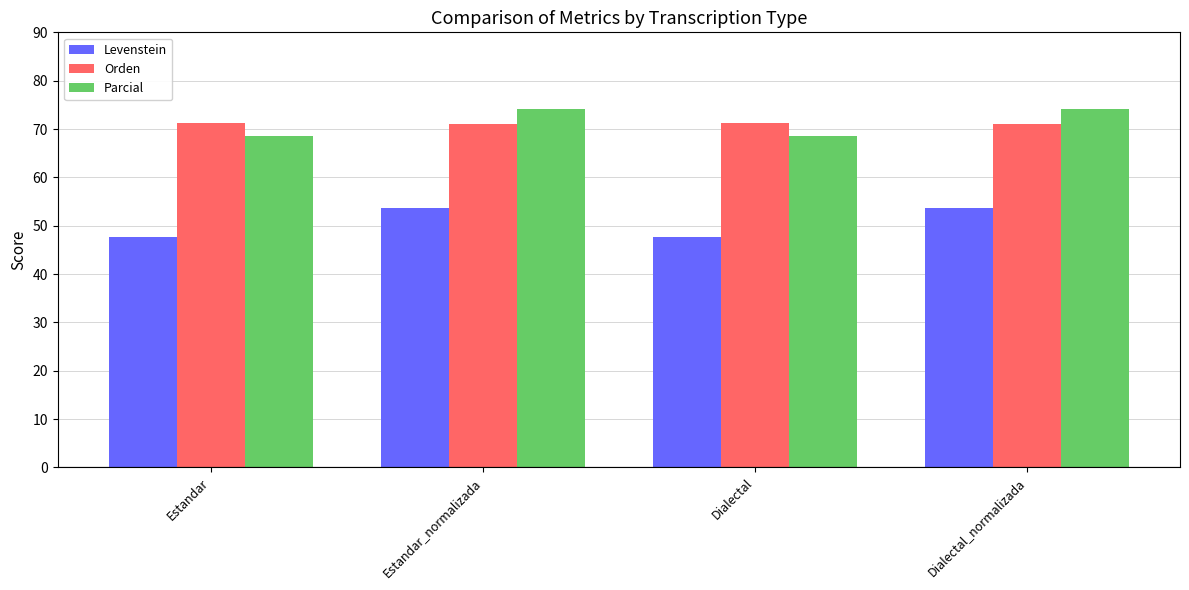

At which label does Levenstein first exceed 53?

Estandar_normalizada